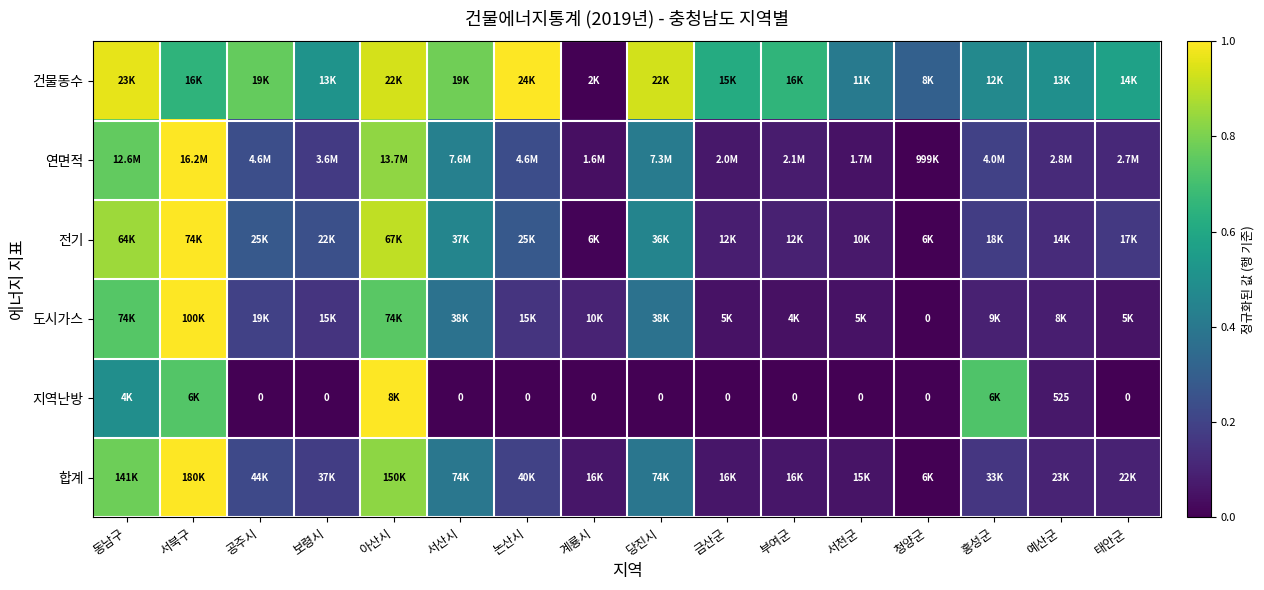

The value of 연면적 at 태안군 is 0.2. True or false?

False